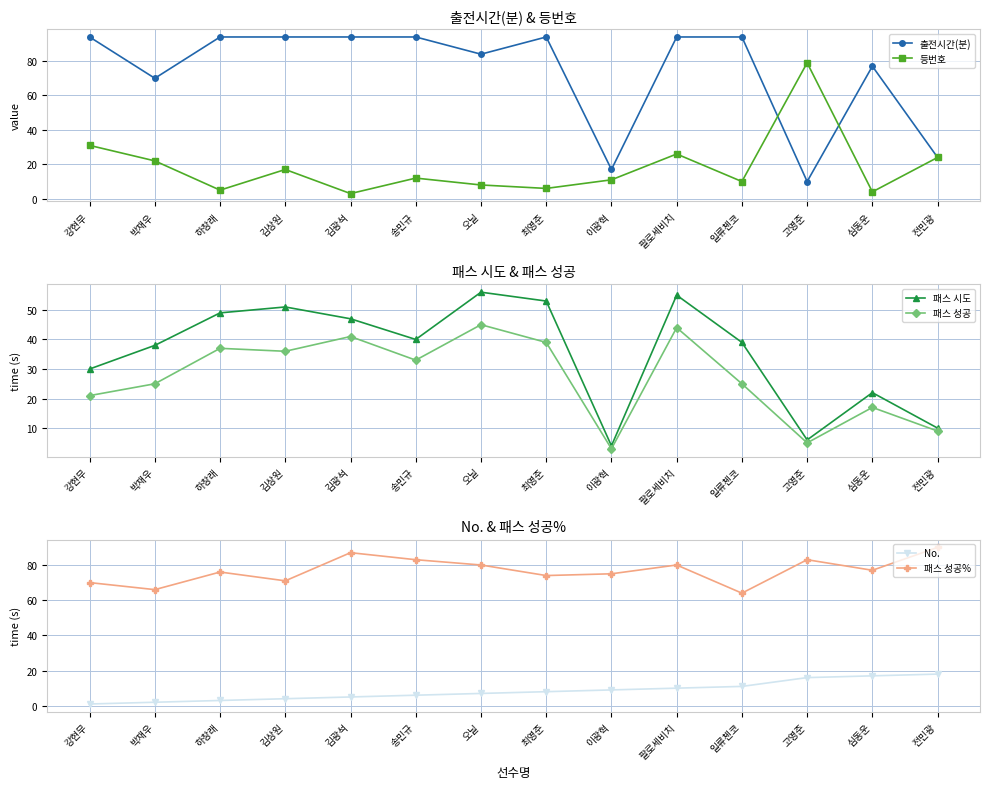

The 패스 성공 series shows 41 at 김광석. True or false?

True